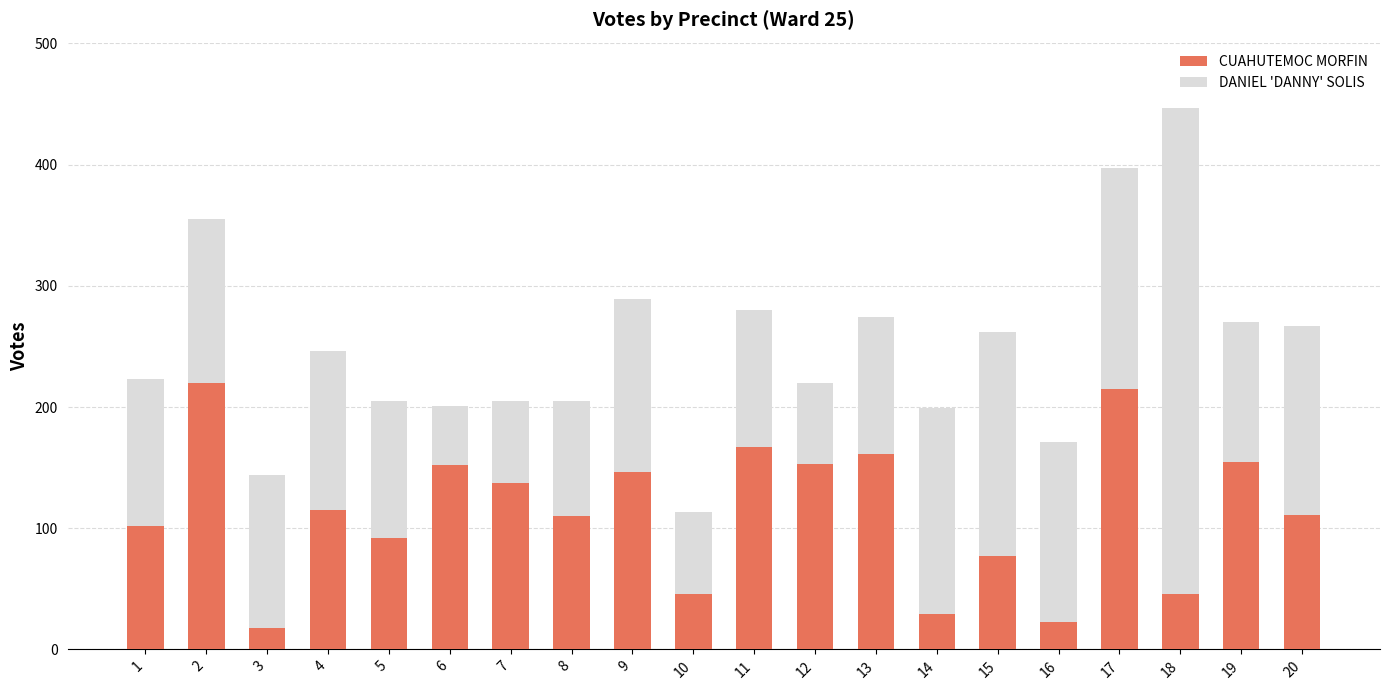

What are all the series names shown in the legend?

CUAHUTEMOC MORFIN, DANIEL 'DANNY' SOLIS